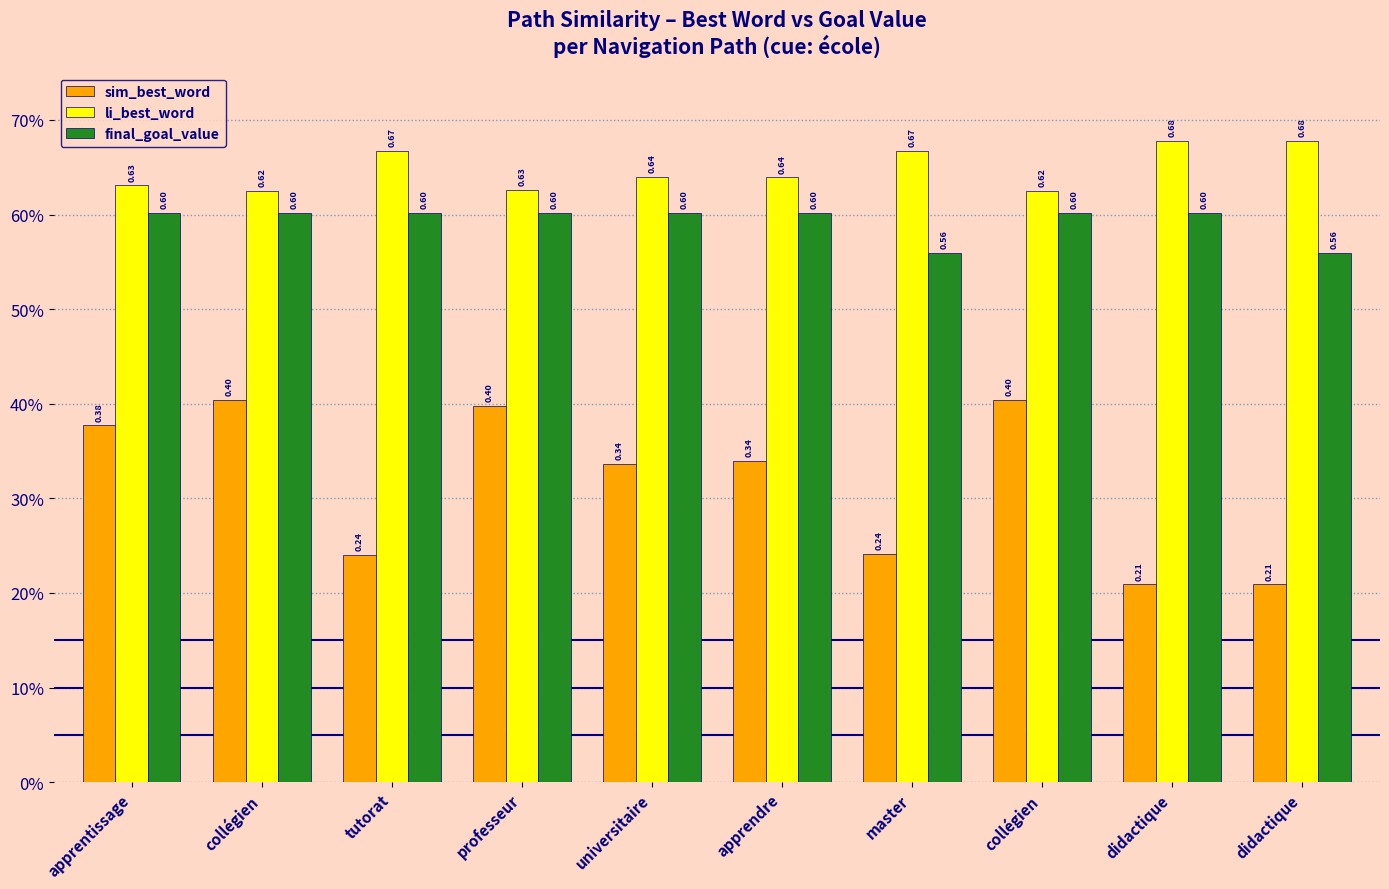

What are all the series names shown in the legend?

sim_best_word, li_best_word, final_goal_value